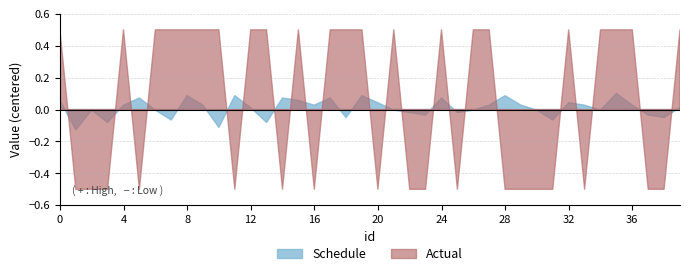

How many interior local peaks does the Actual series have?

5